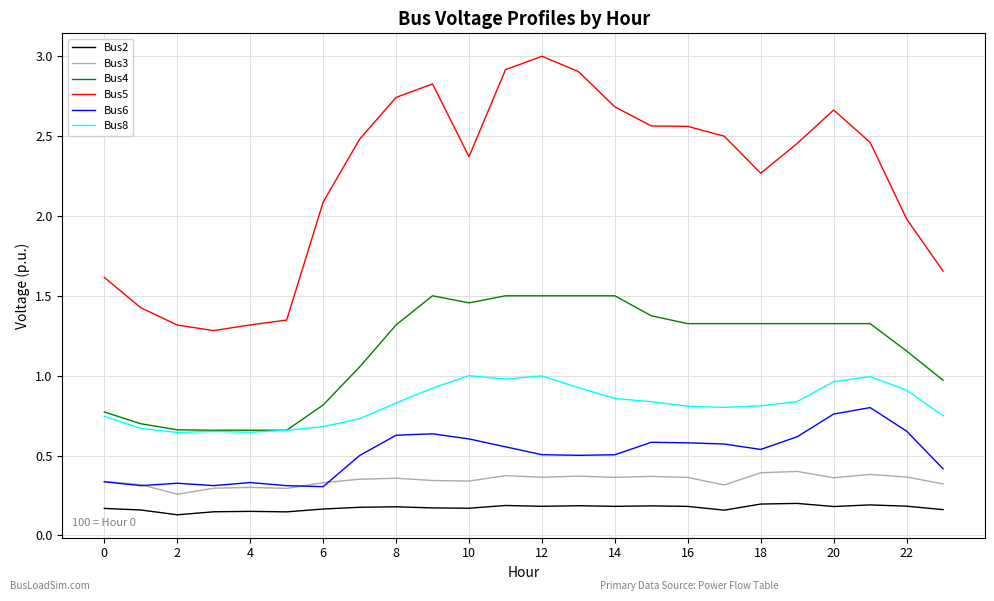

Which series has the largest total across all categories?

Bus5